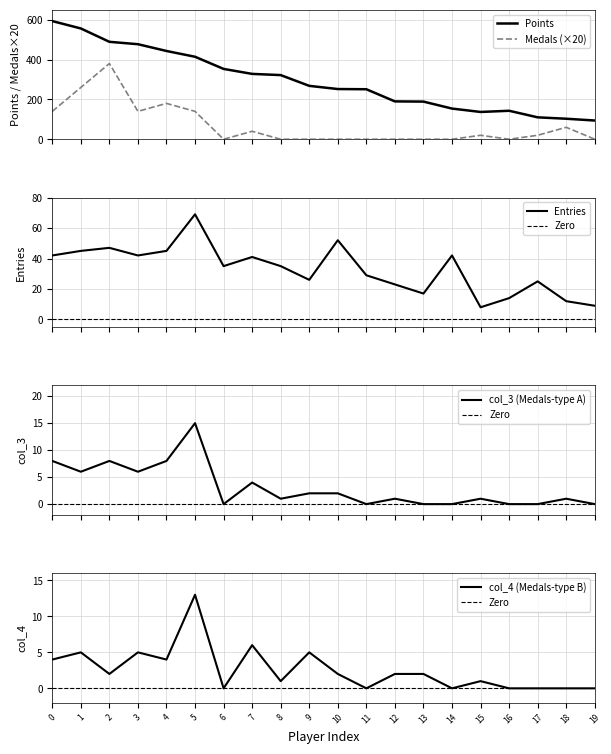

True or false: Medals (×20) and Points cross at least once.

False